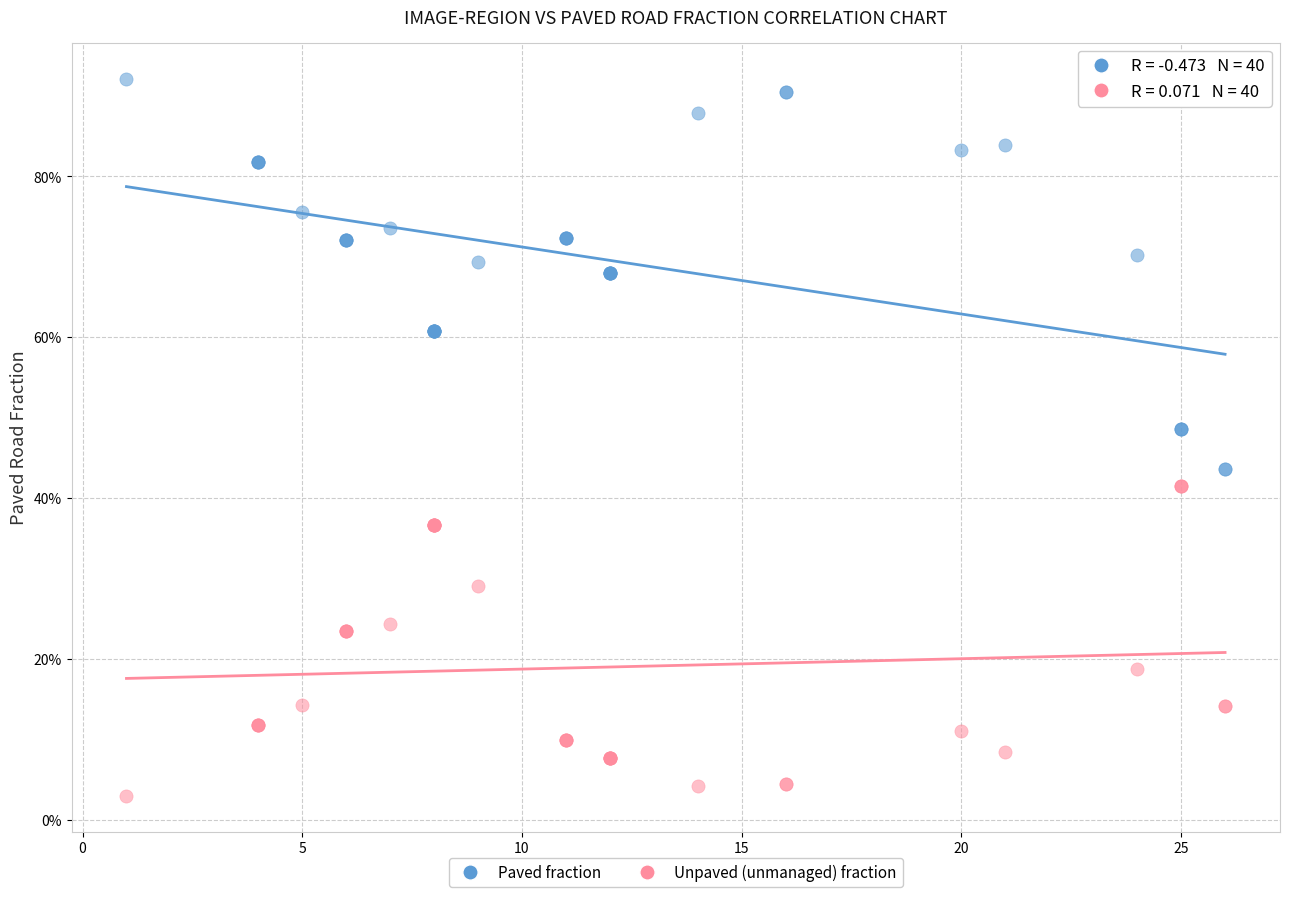

Which series has the largest Y range (max minus min)?

Paved fraction